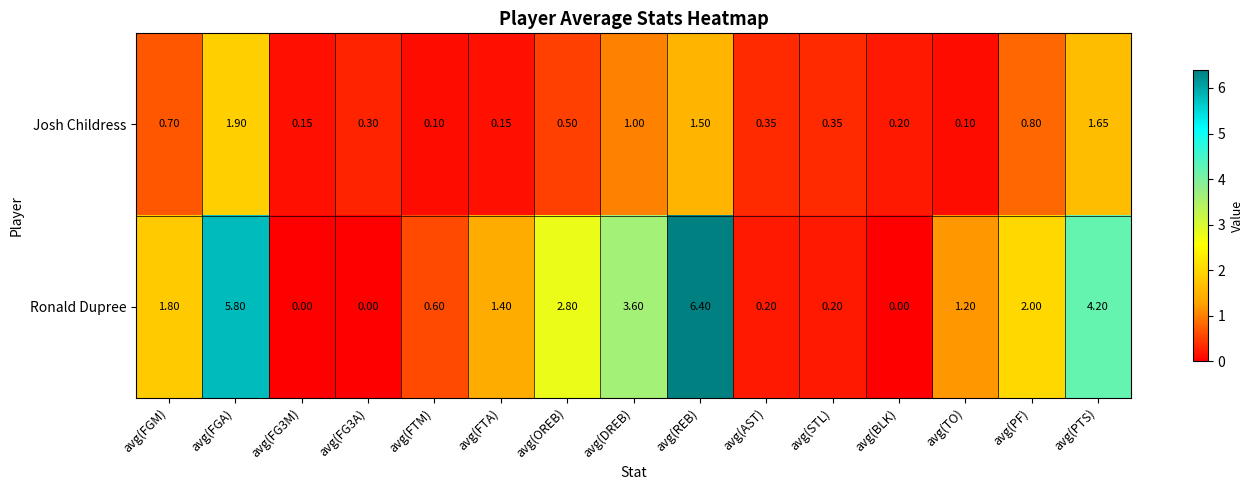

At which category is the sum across all series the highest?

avg(REB)